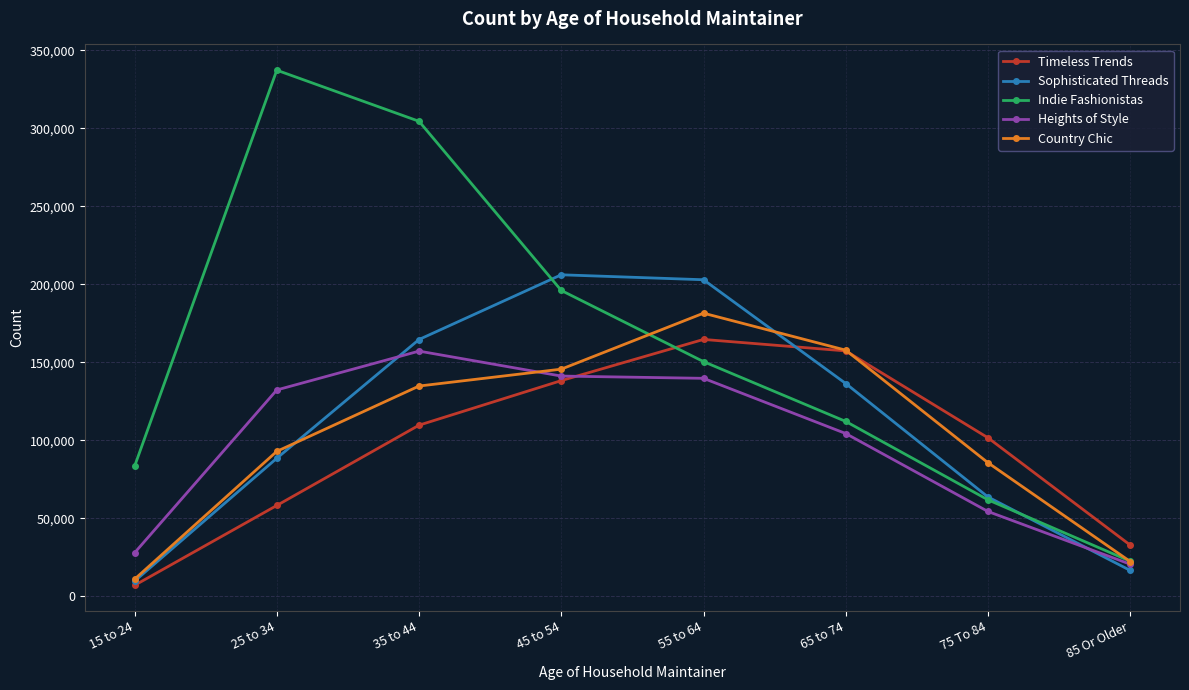

List the series in order of their peak value, lowest first.

Heights of Style, Timeless Trends, Country Chic, Sophisticated Threads, Indie Fashionistas